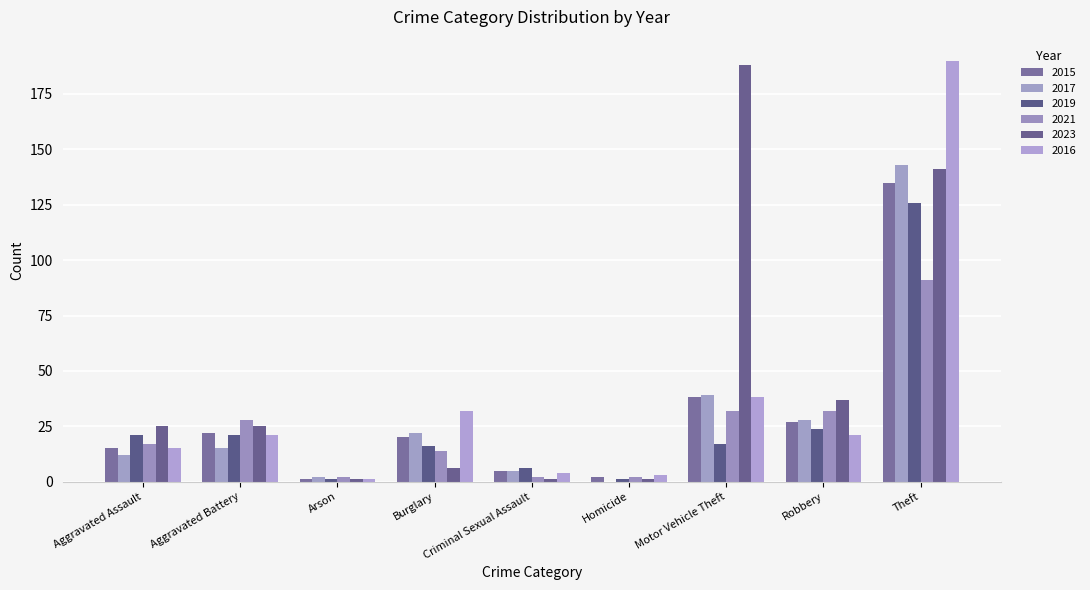

What is the approximate value of 2015 at Robbery?

27